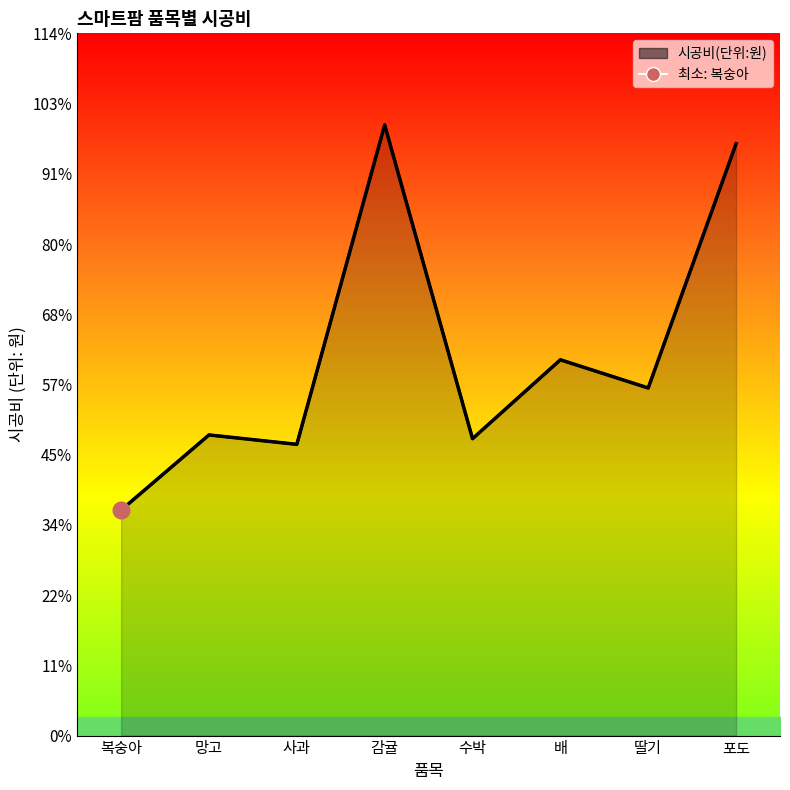

At which category does the data reach its first local valley?

사과